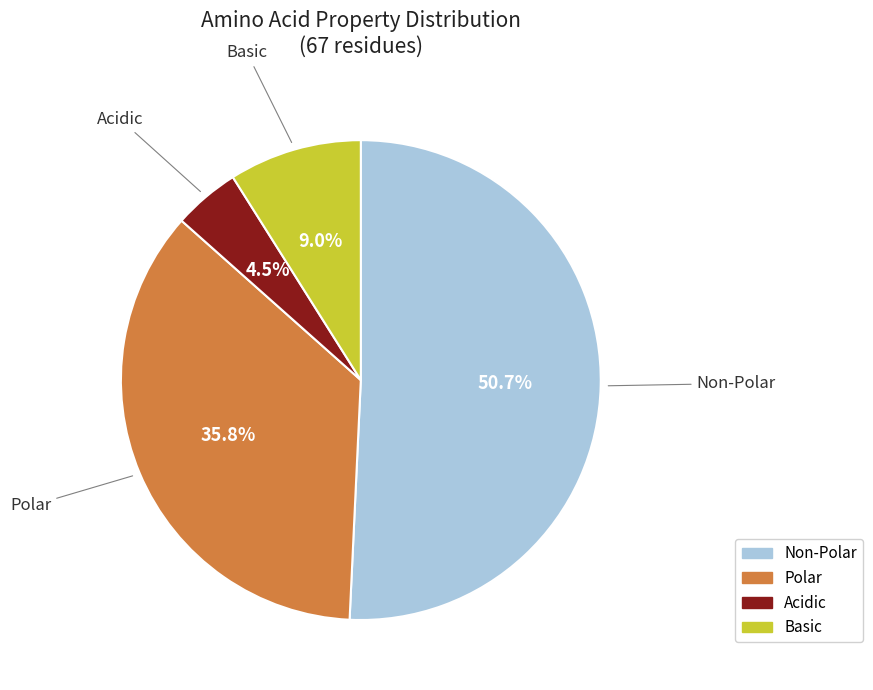

How many slices are in this pie chart?

4